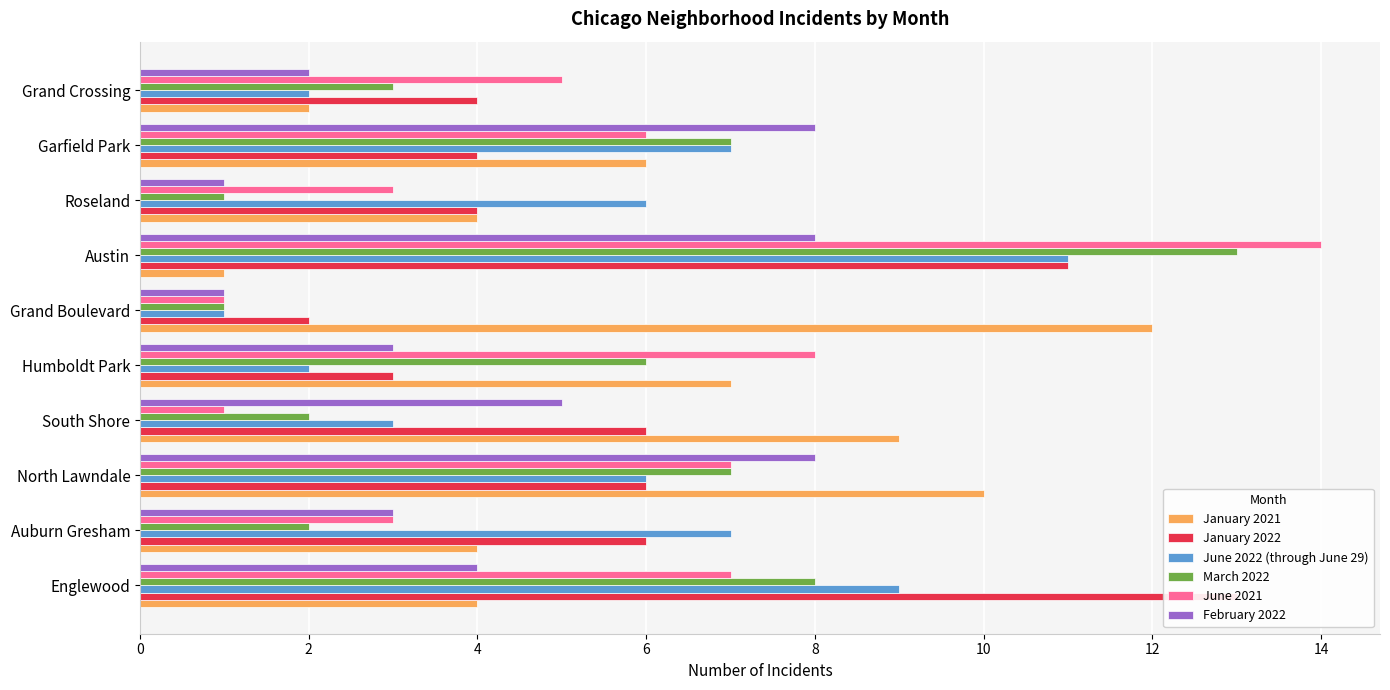

What is the difference between the highest and lowest values at Roseland?

5